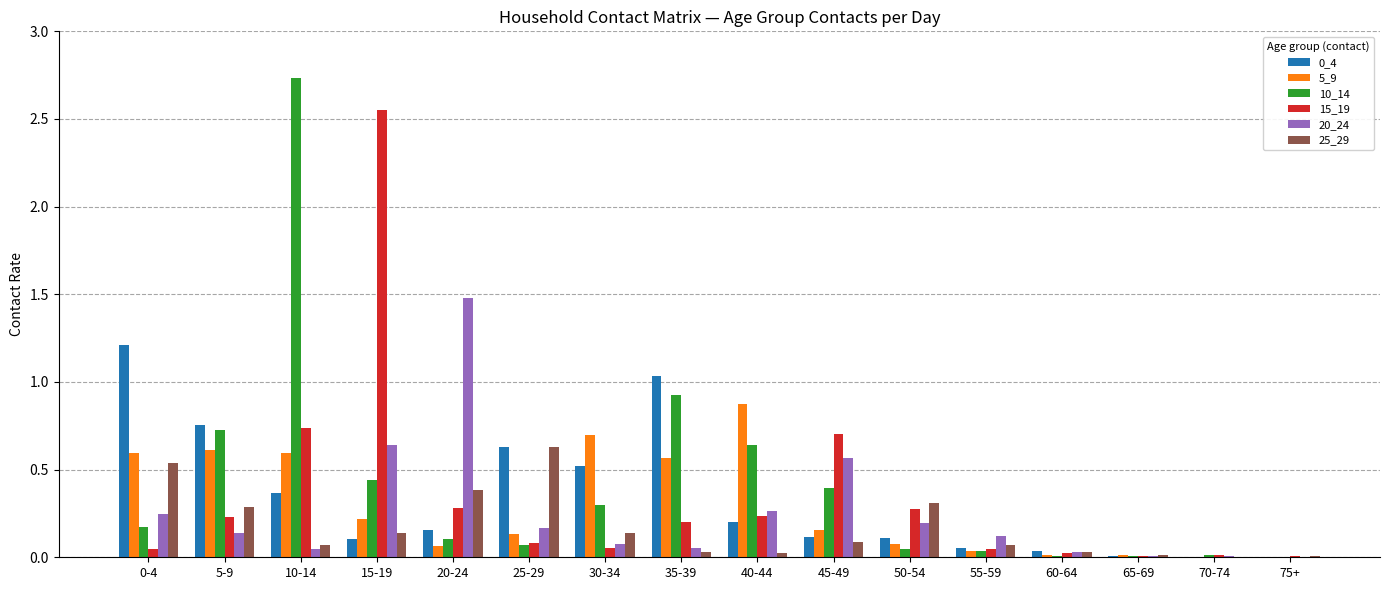

The value of 15_19 at 45-49 is 0.7. True or false?

True